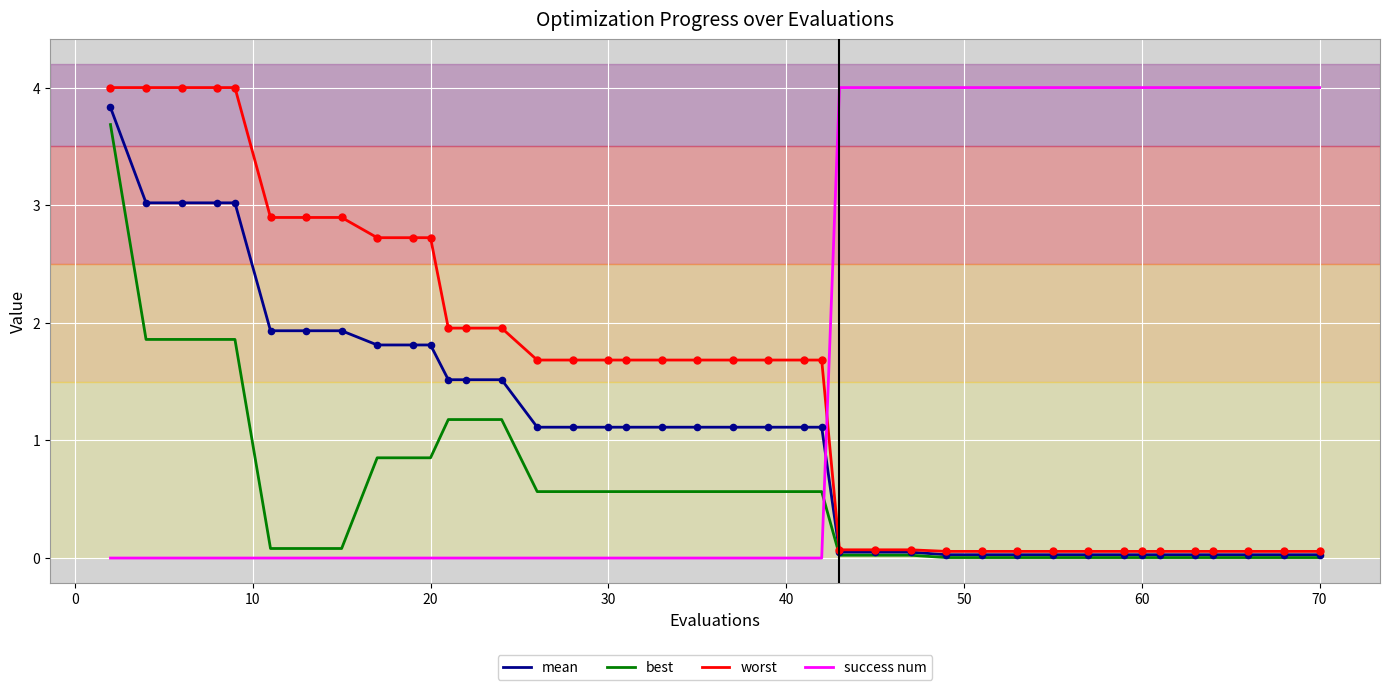

Which series ends up on top after the final intersection of worst and success num?

success num